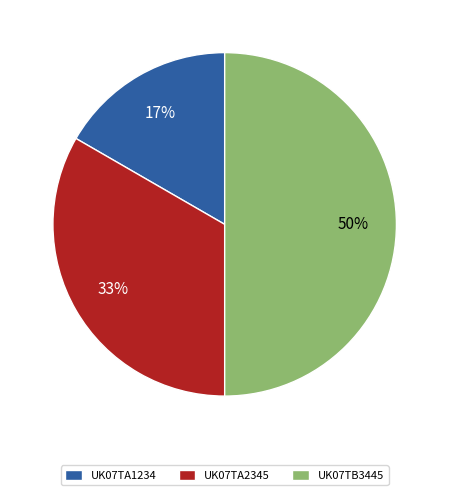

Do UK07TA1234 and UK07TB3445 together represent more than half of the pie?

Yes